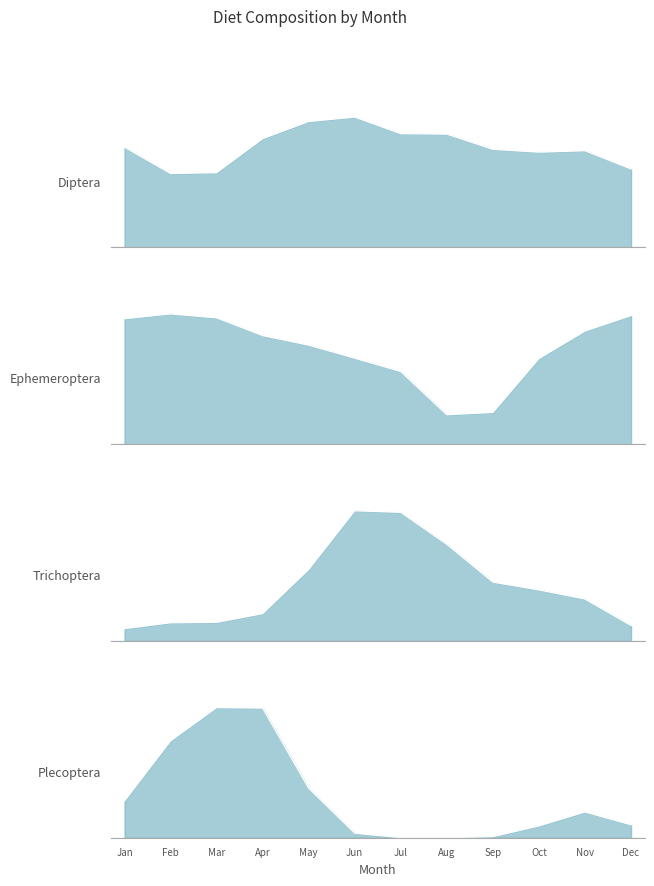

In Trichoptera, how many points are lower than both neighbors (excluding endpoints)?

1